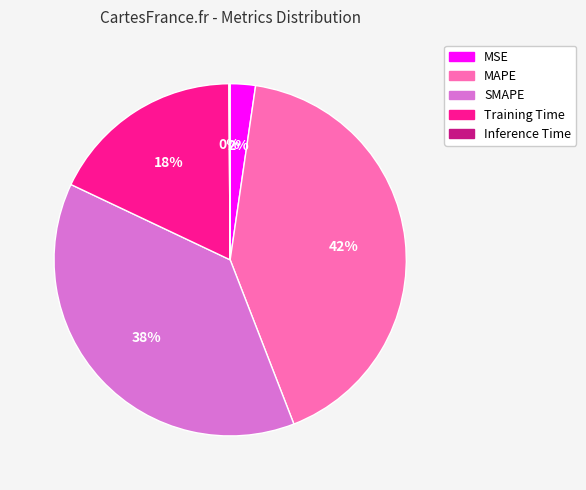

Which slice is the largest?

MAPE